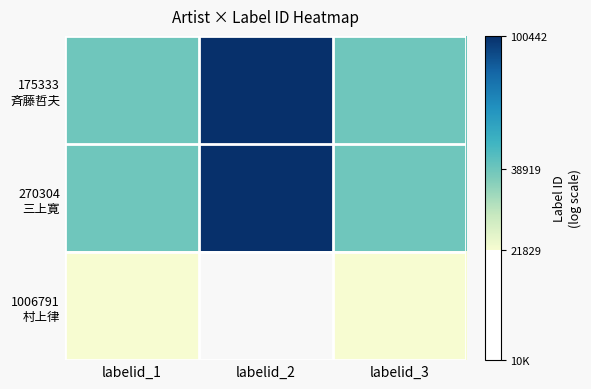

Rank the series by their maximum value, from highest to lowest.

175333 斉藤哲夫, 270304 三上寛, 1006791 村上律